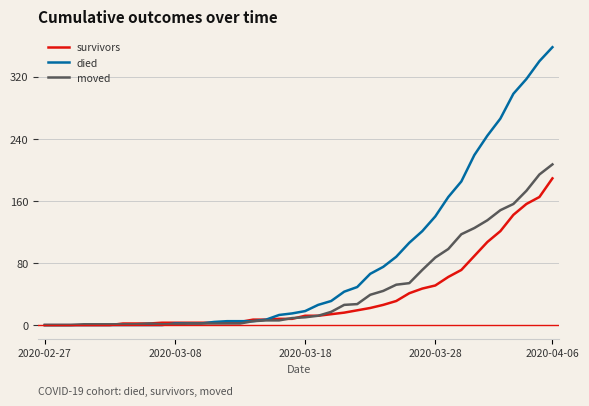

Which series has the widest spread of values?

died